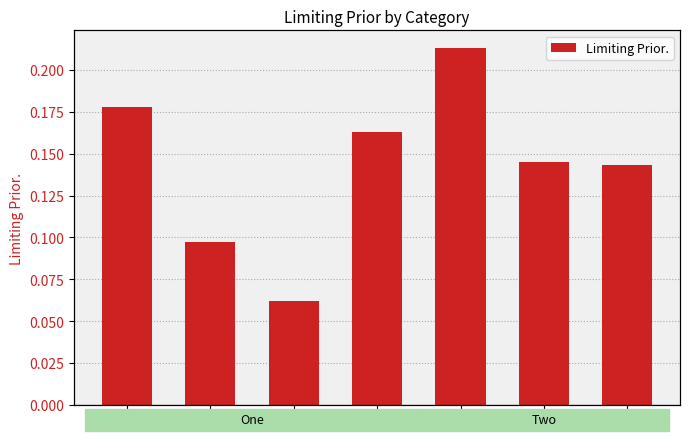

Rank the categories by value from highest to lowest.

X, A, D, Y, Z, B, C